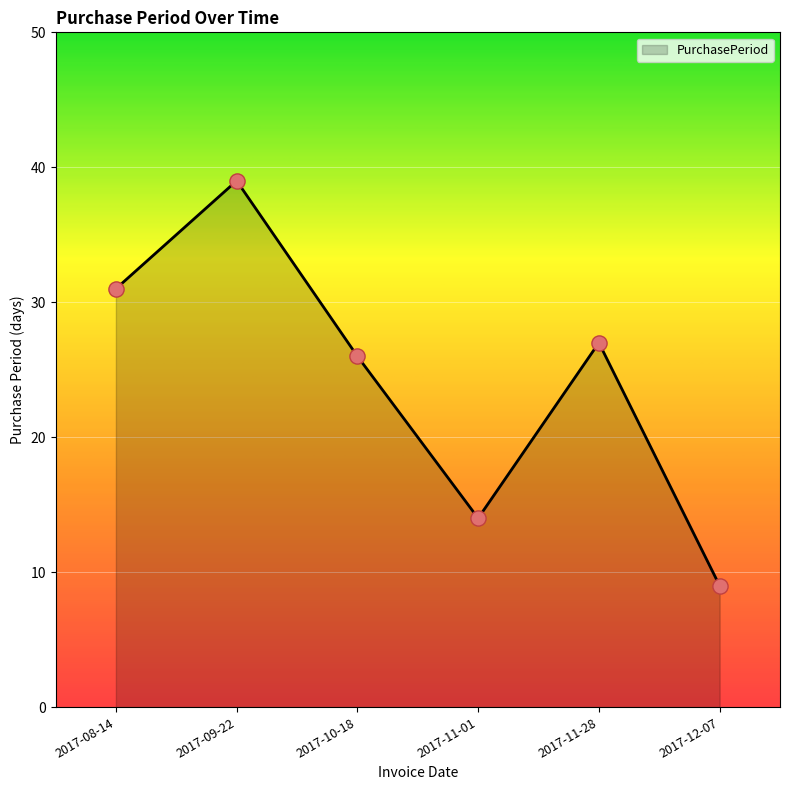

What is the change in value from 2017-11-28 to 2017-12-07?

-18